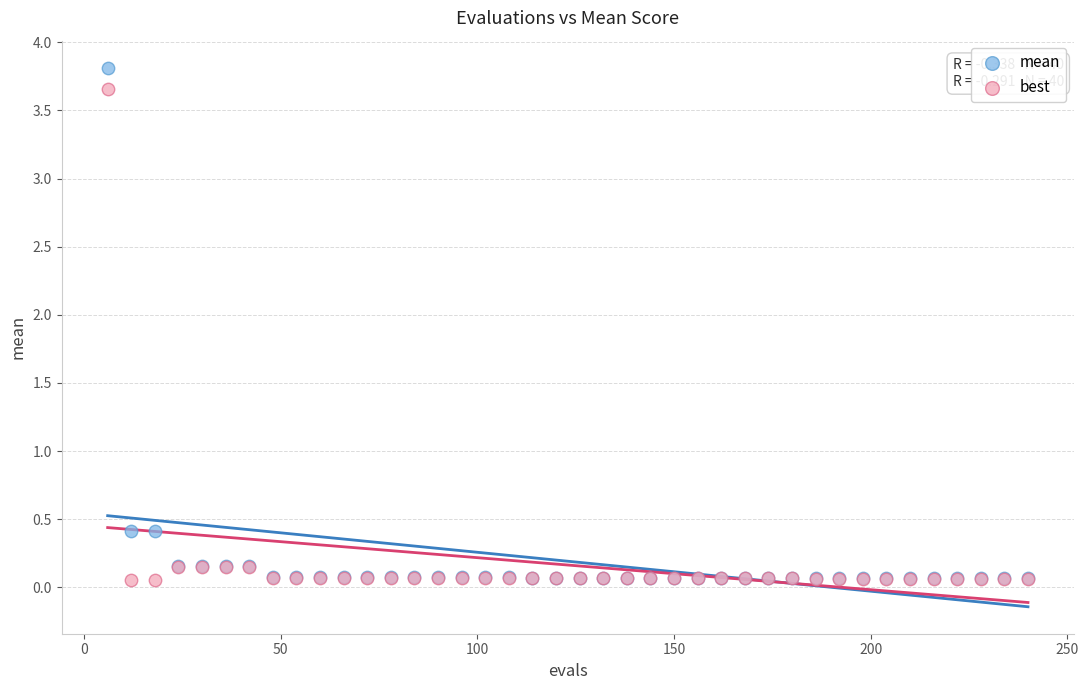

What are all the series names shown in the legend?

mean, best